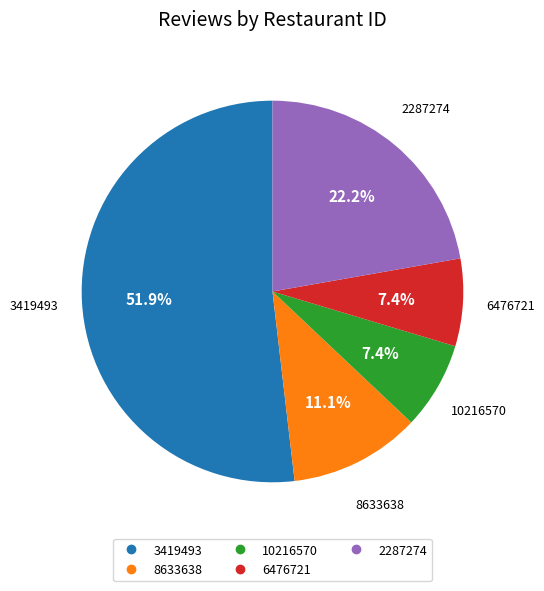

Is there a majority slice in this chart?

Yes